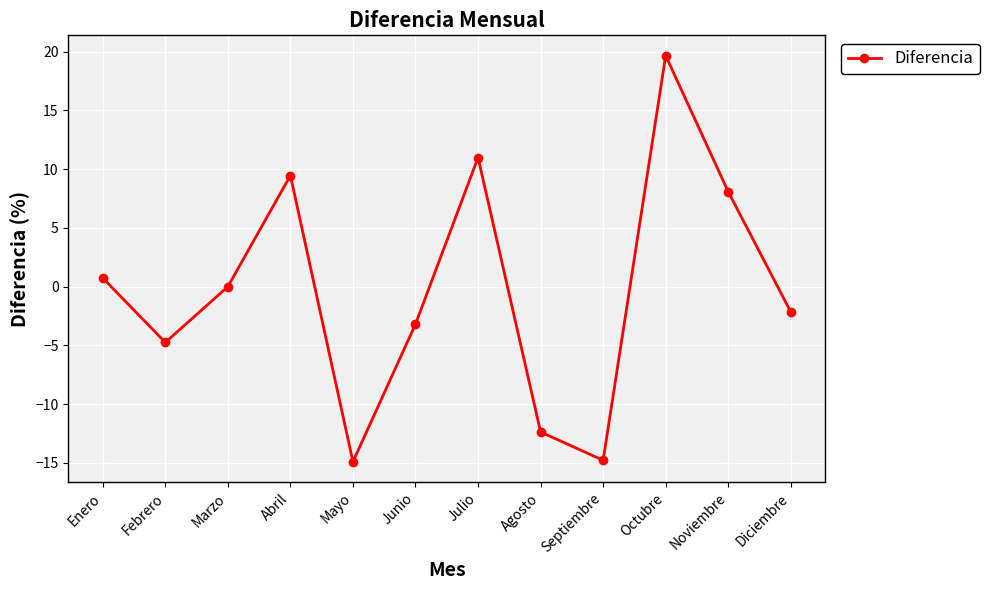

Where is the first local maximum?

Abril